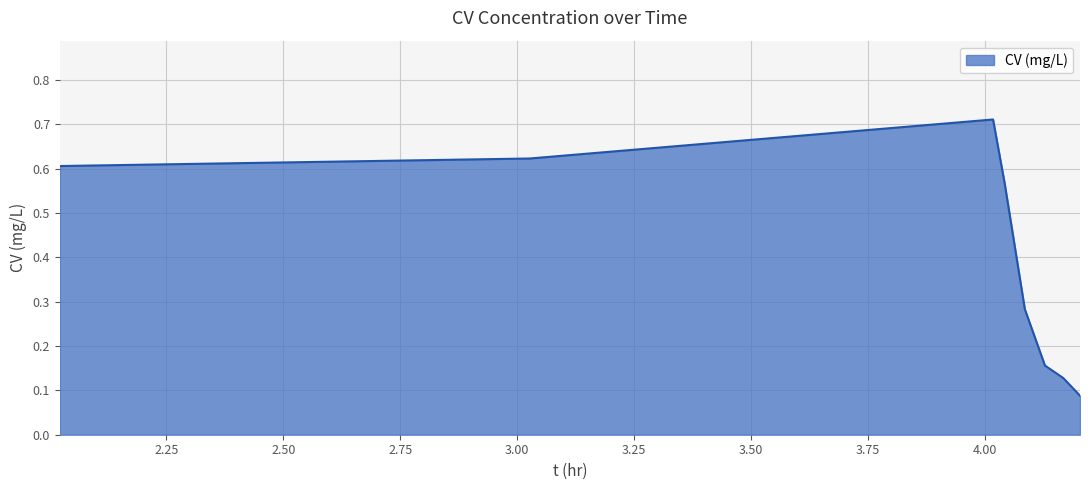

What is the sum of all values?

3.2